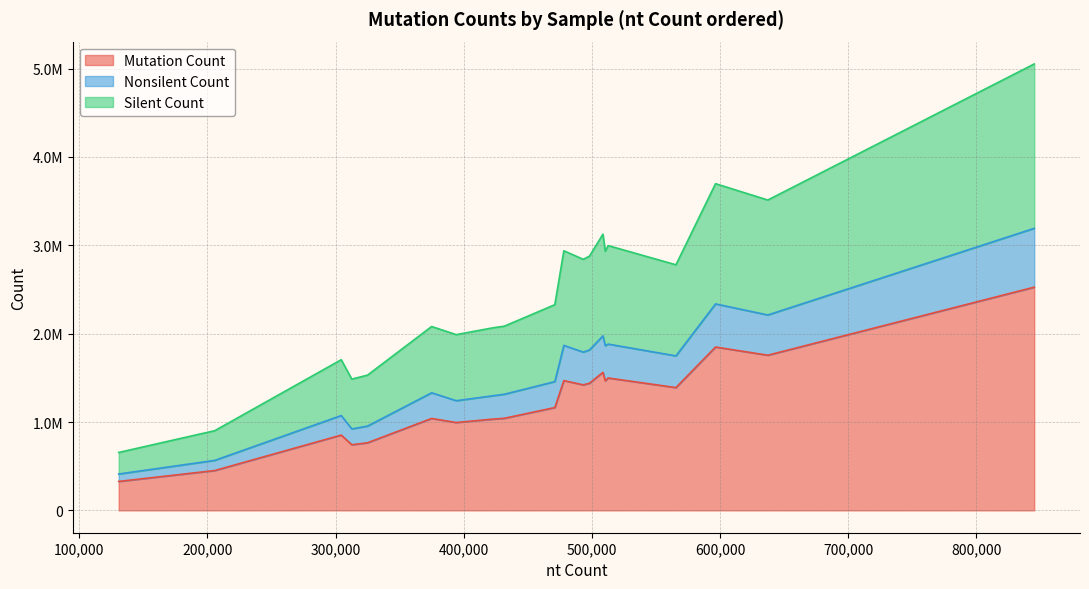

What is the difference between the maximum and second lowest values in the Nonsilent Count series?

551171